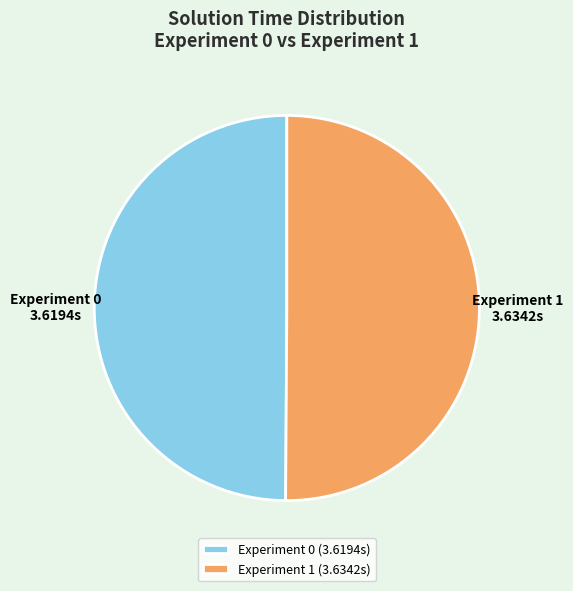

Combined, do Experiment 0 and Experiment 1 account for over 50%?

Yes